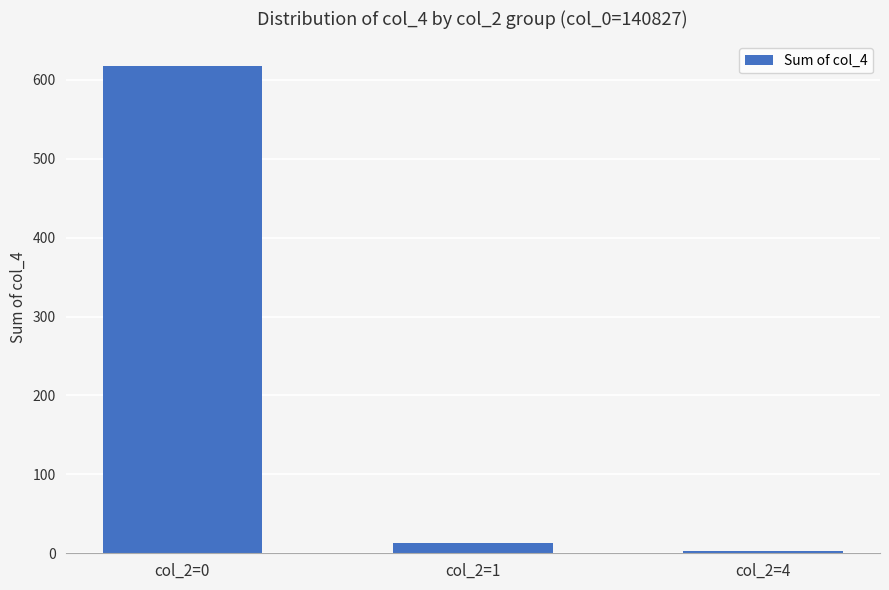

What is the difference between the second highest and minimum values?

10